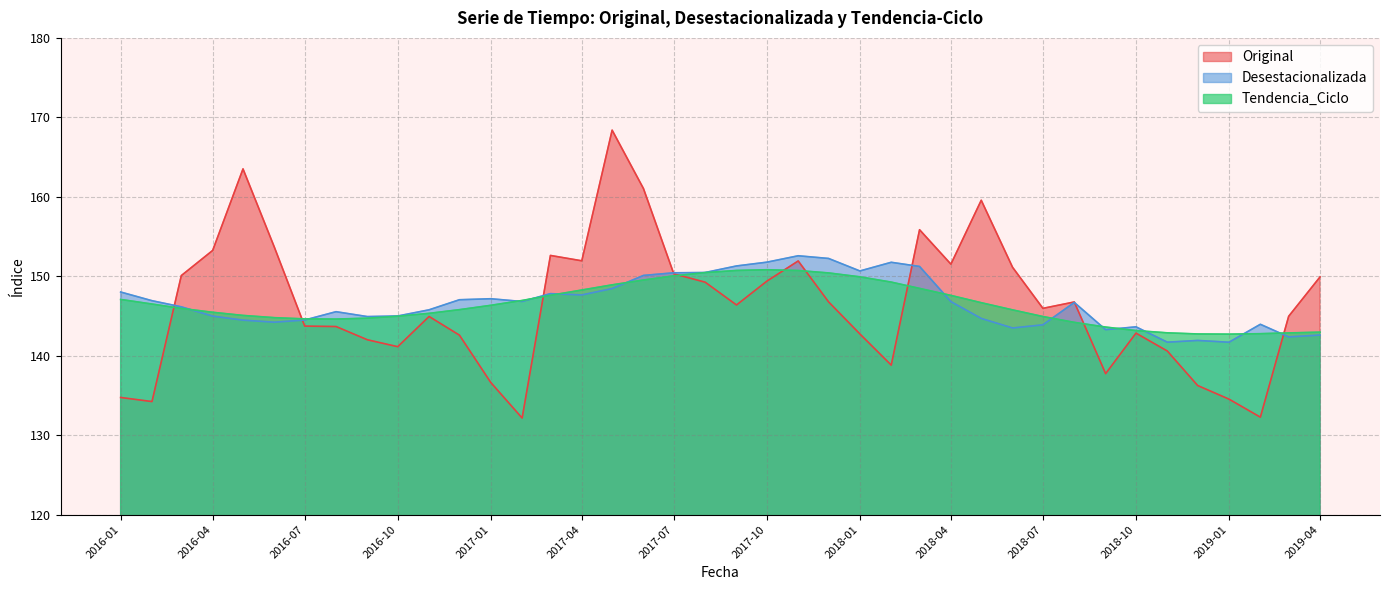

Which series has the widest spread of values?

Original